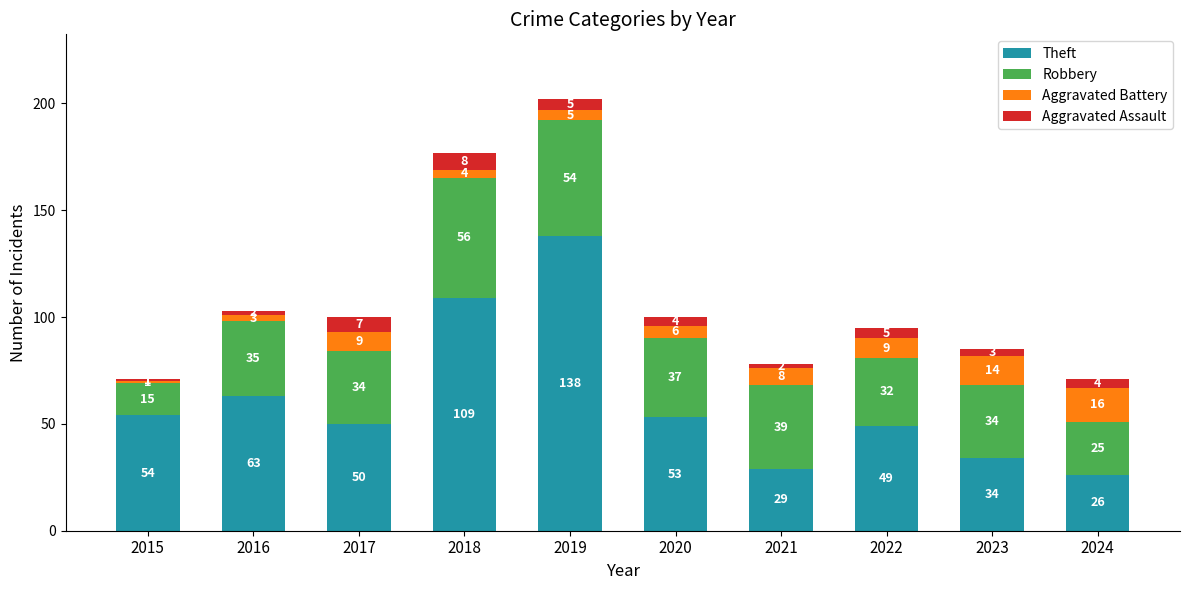

At which label does Theft reach its minimum?

2024